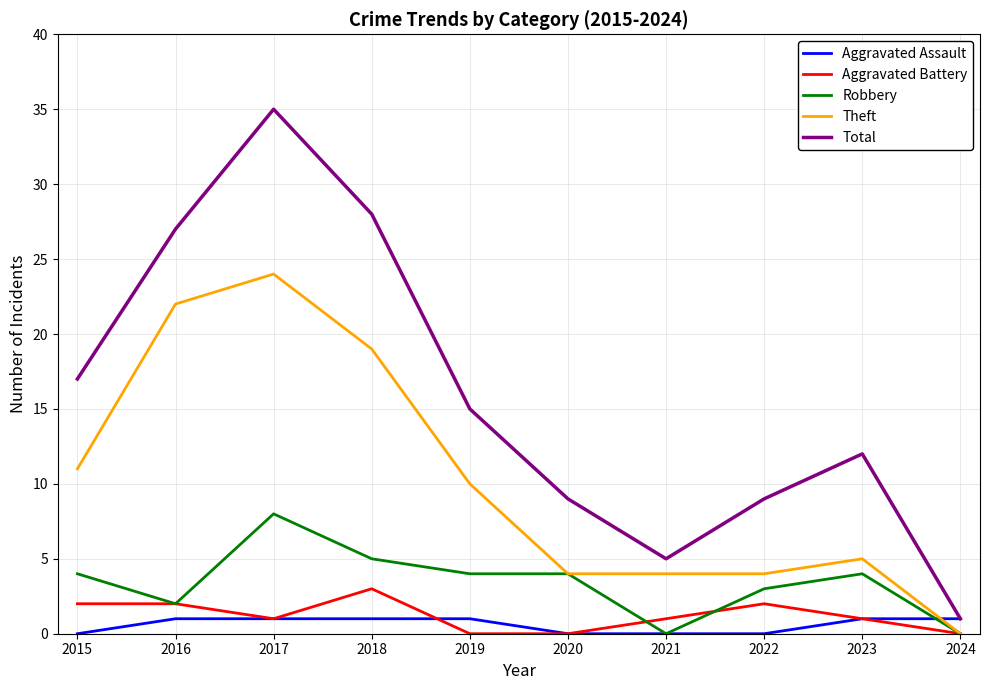

Is it true that Aggravated Assault equals 1 at 2023?

True